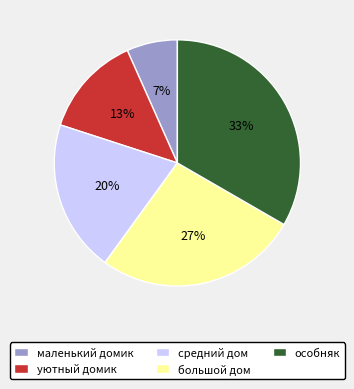

Do маленький домик and большой дом together represent more than half of the pie?

No